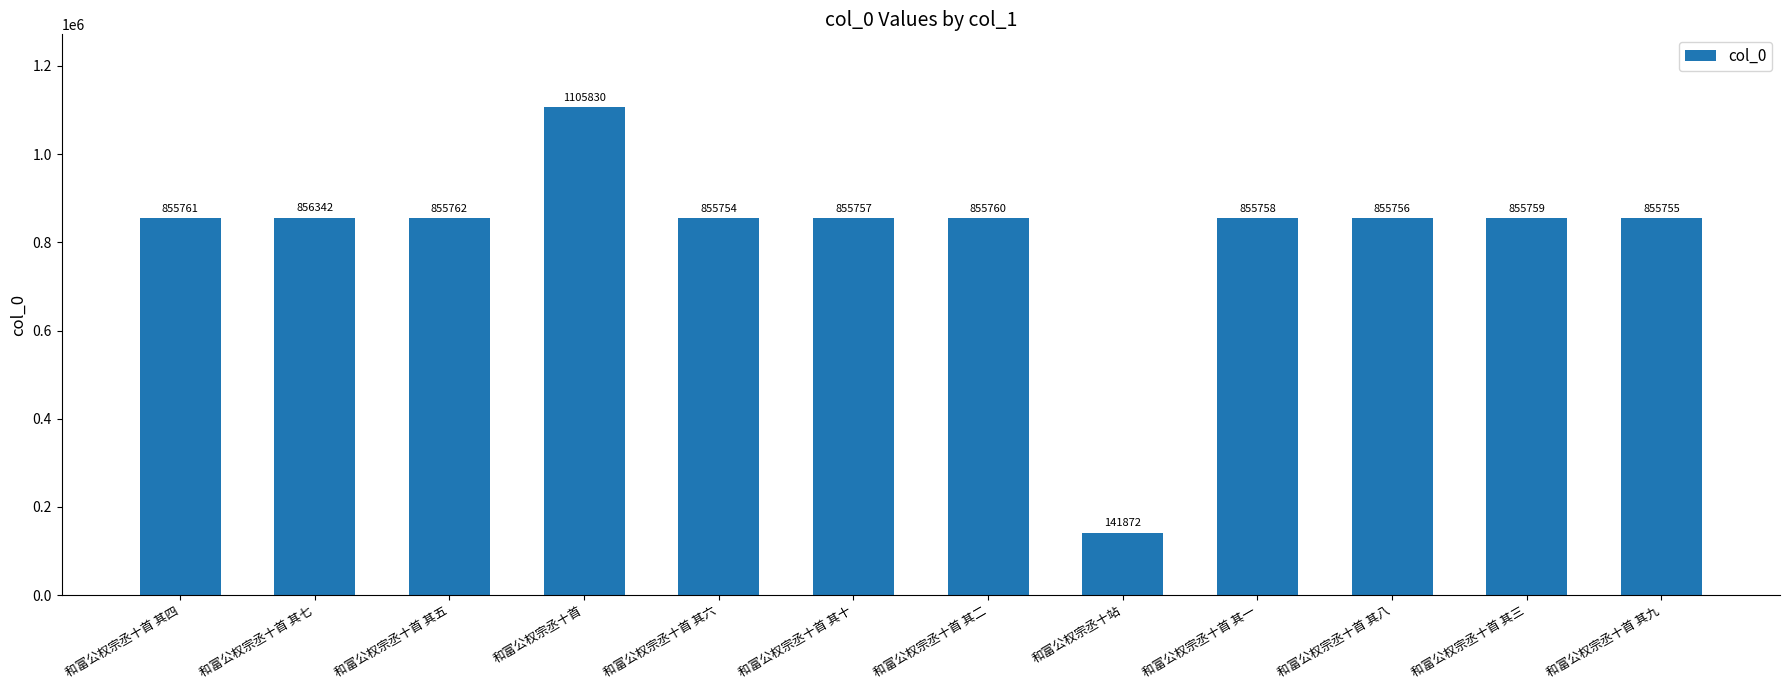

Rank the categories by value from highest to lowest.

和富公权宗丞十首, 和富公权宗丞十首 其七, 和富公权宗丞十首 其五, 和富公权宗丞十首 其四, 和富公权宗丞十首 其二, 和富公权宗丞十首 其三, 和富公权宗丞十首 其一, 和富公权宗丞十首 其十, 和富公权宗丞十首 其八, 和富公权宗丞十首 其九, 和富公权宗丞十首 其六, 和富公权宗丞十站